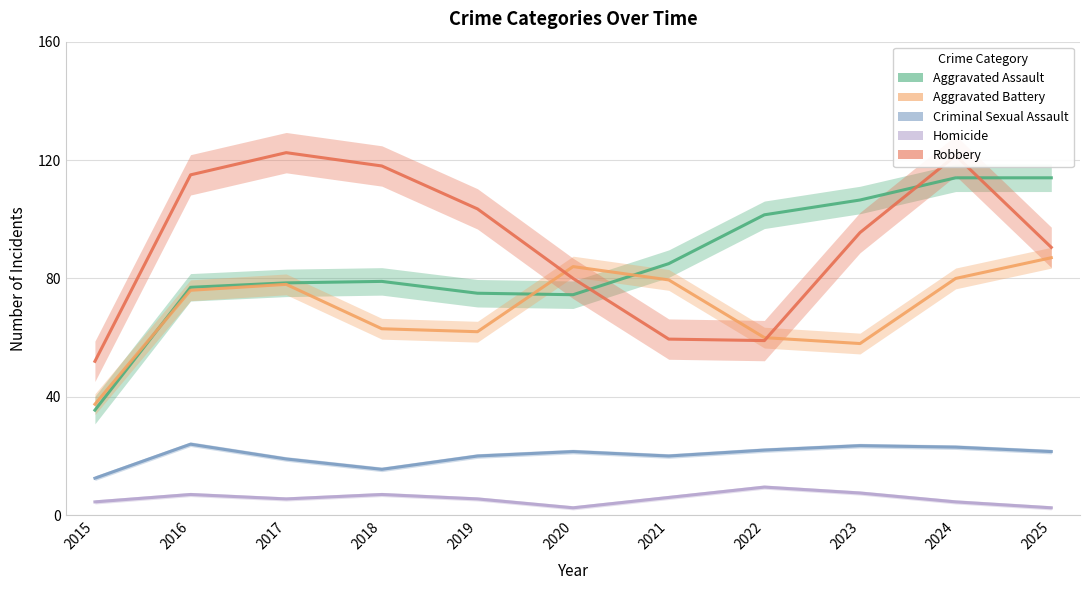

What are all the series names shown in the legend?

Aggravated Assault, Aggravated Battery, Criminal Sexual Assault, Homicide, Robbery